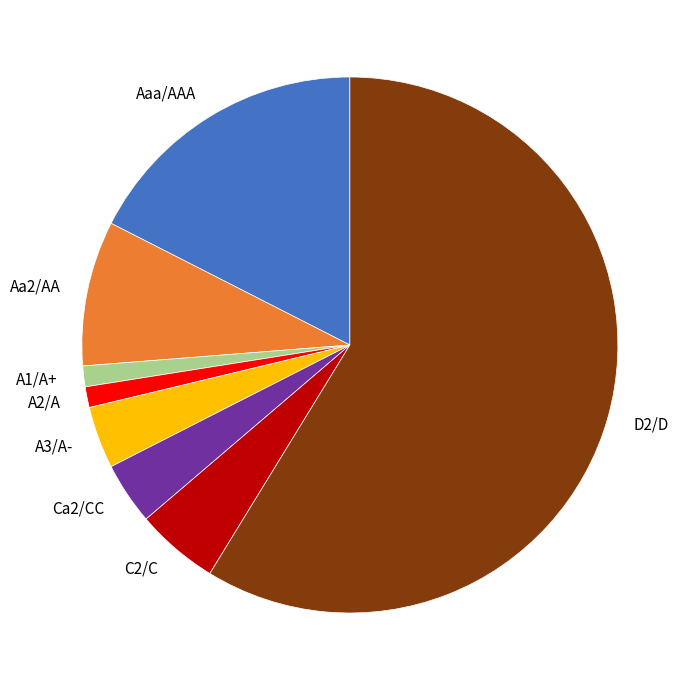

Do Aaa/AAA and A3/A- together represent more than half of the pie?

No